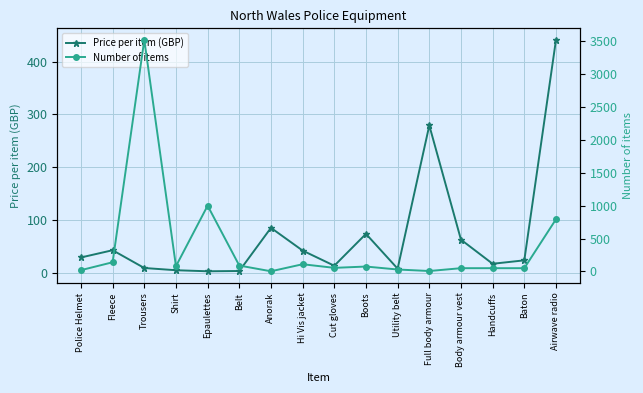

What is the value of the Price per item (GBP) point at the 3rd from the left?

8.9